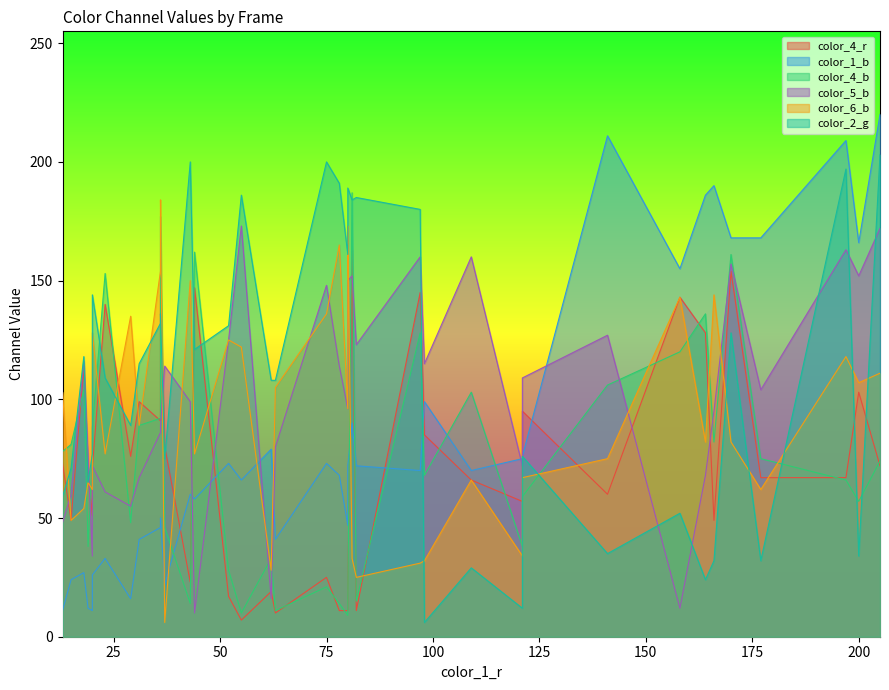

What is the greatest value displayed?

220